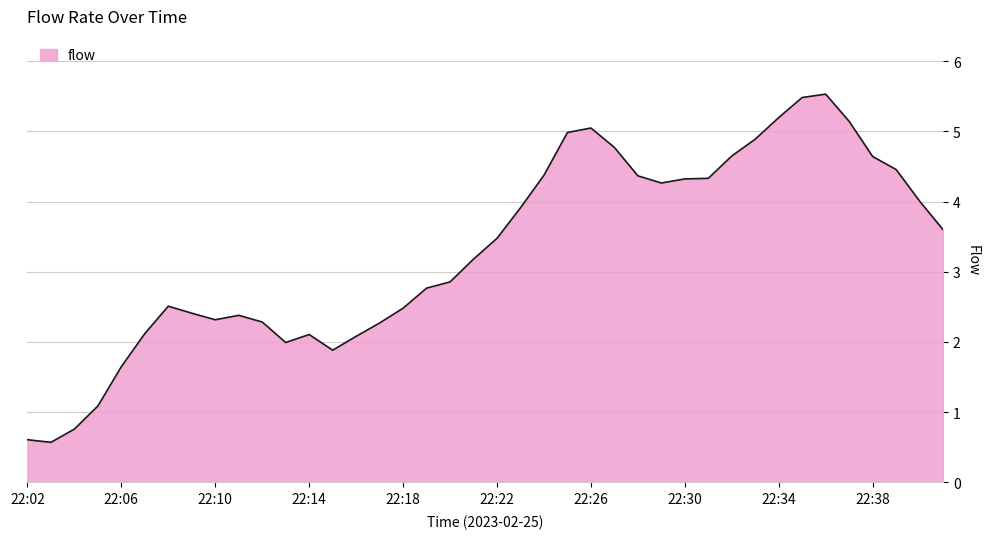

What is the smallest value displayed?

0.6